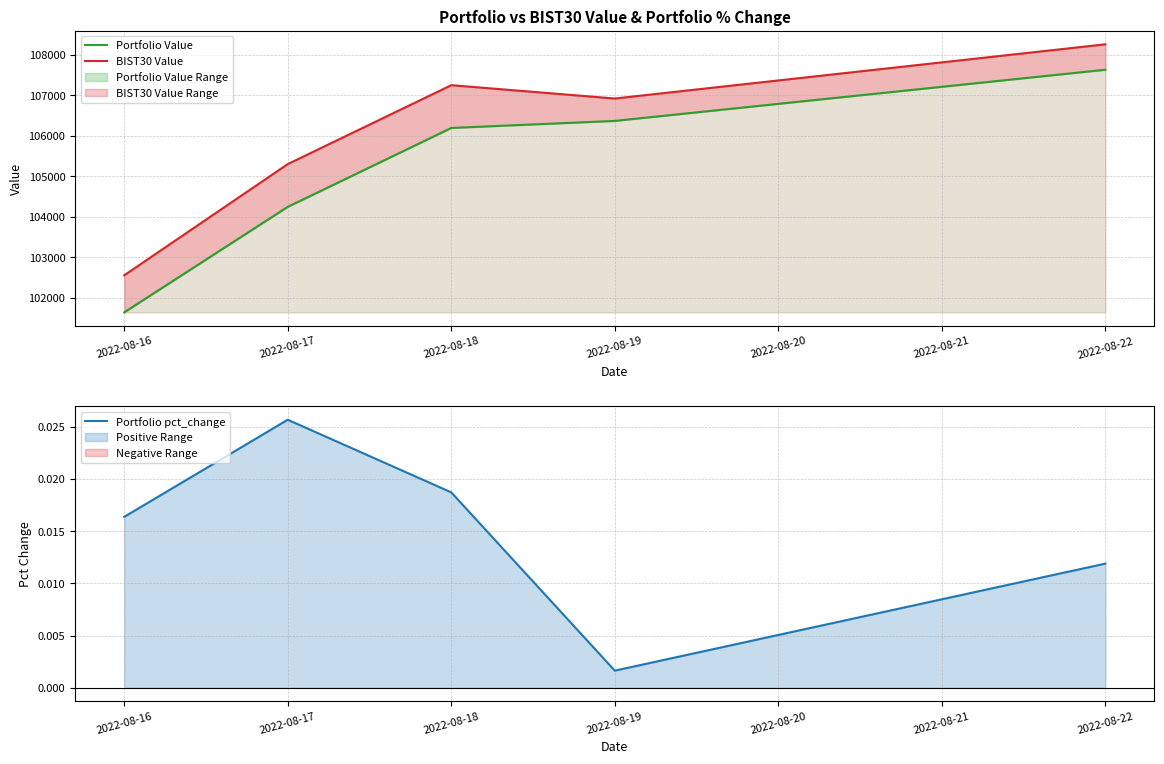

How many interior local peaks does the Portfolio pct_change series have?

1